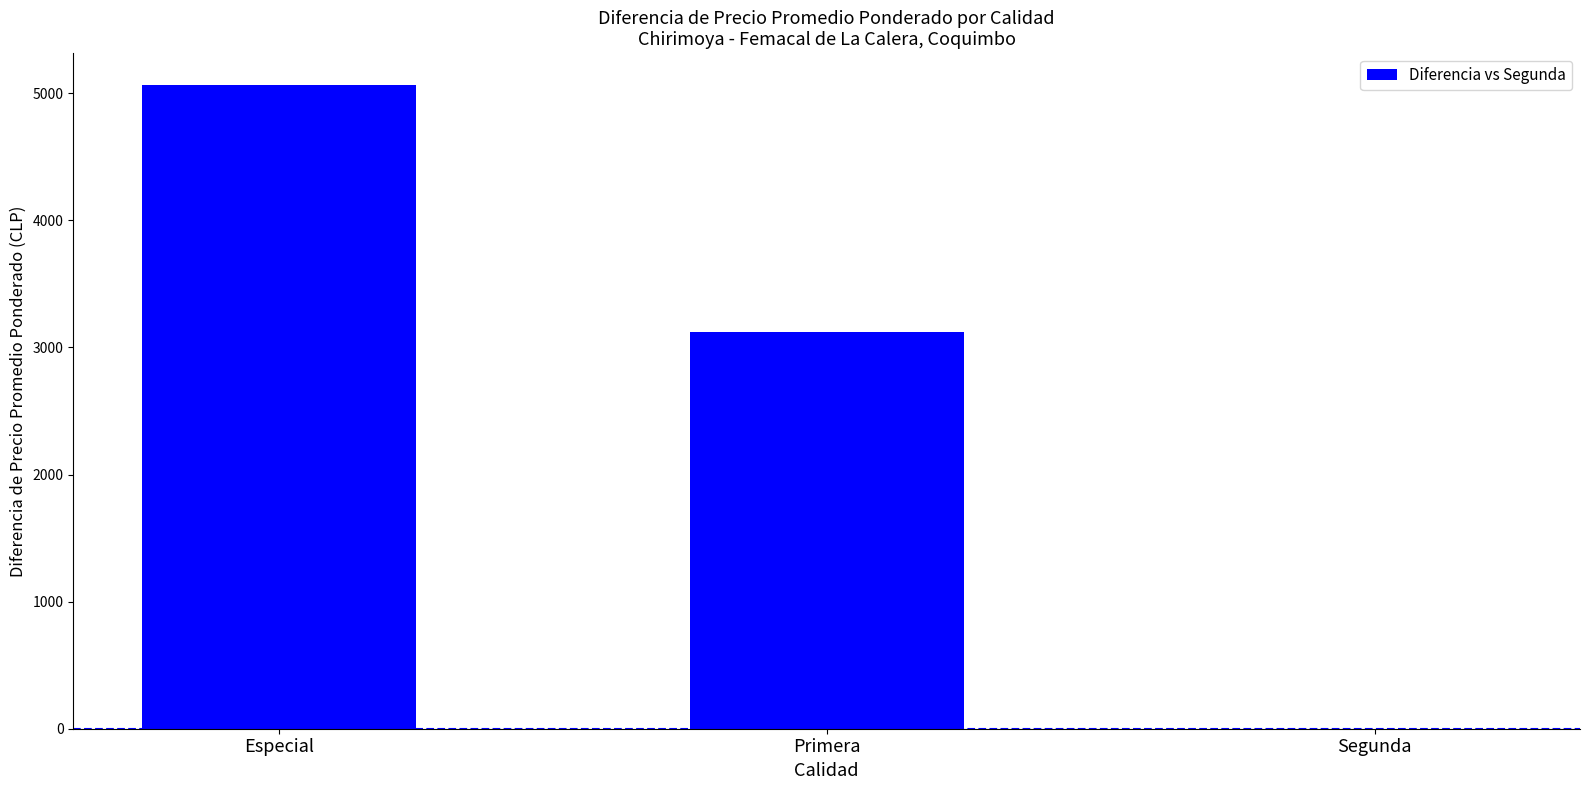

The value at Especial is 5063. True or false?

True